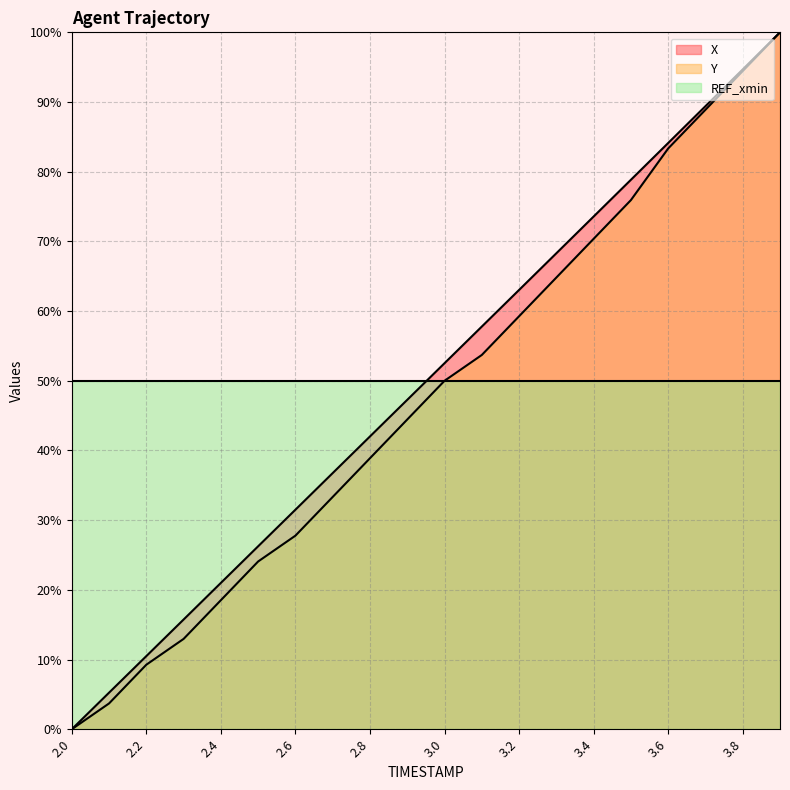

What are all the series names shown in the legend?

X, Y, REF_xmin